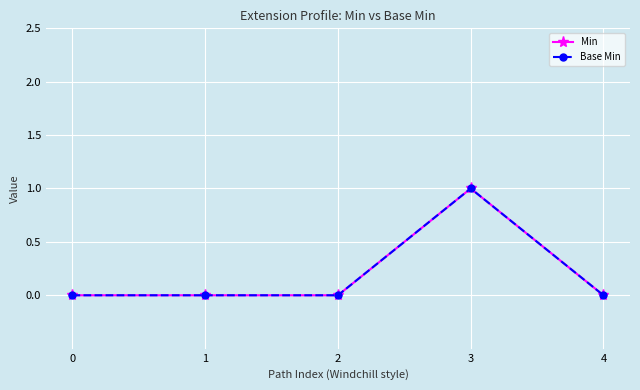

Rank the series by their maximum value, from highest to lowest.

Min, Base Min